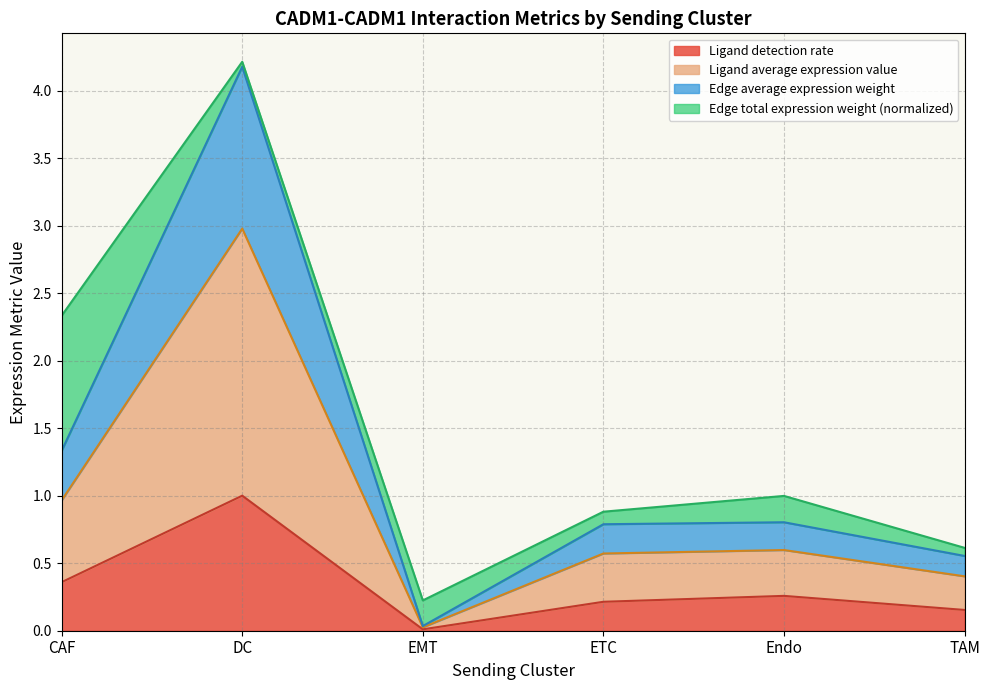

In Ligand detection rate, how many points are higher than both neighbors (excluding endpoints)?

2